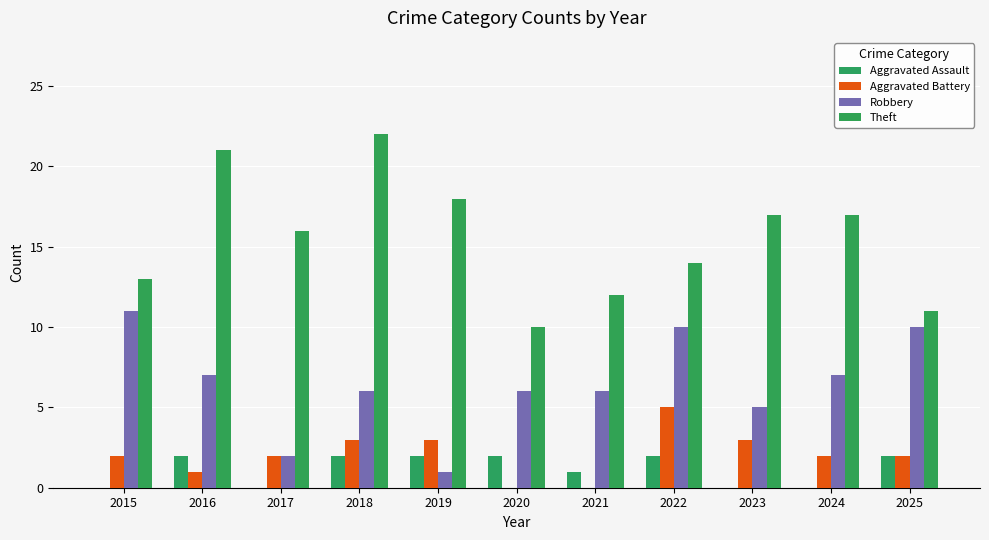

Where does the Robbery series first go above 6?

2015